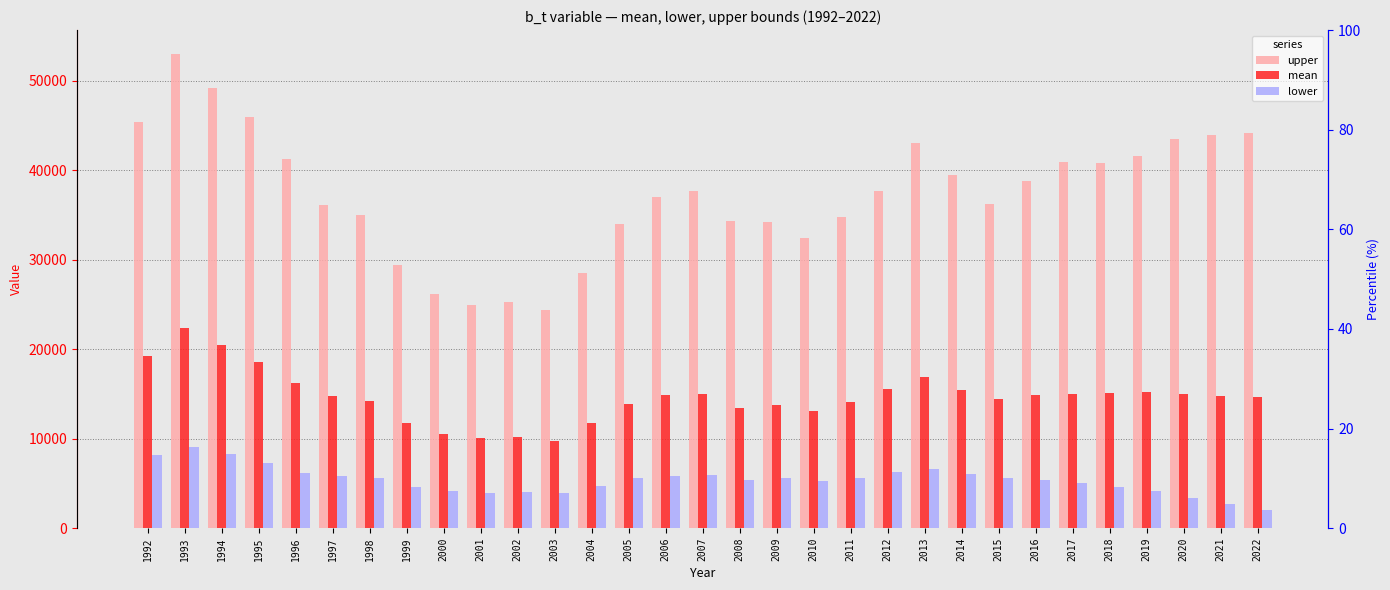

True or false: upper has a value of 40851.9 at 2018.

True